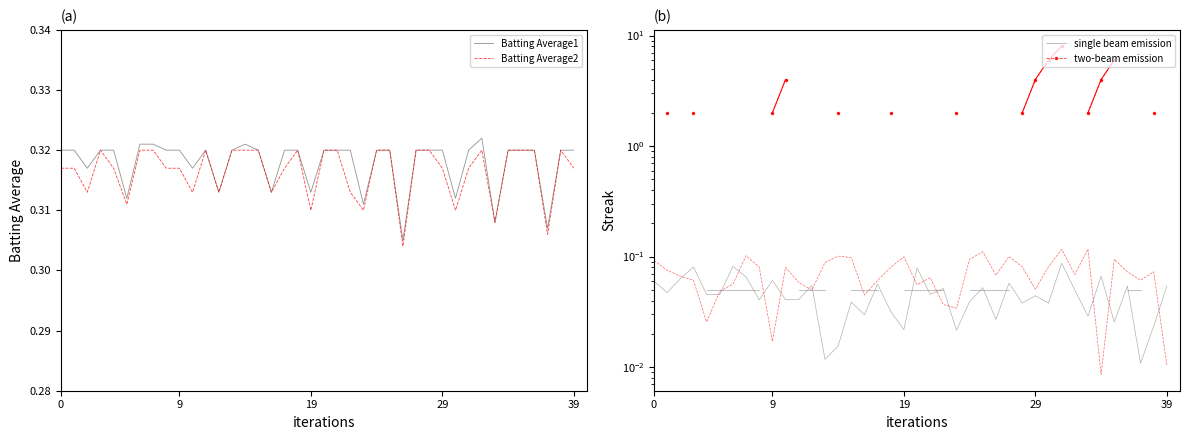

Which has a higher value, 33 or 21?

21